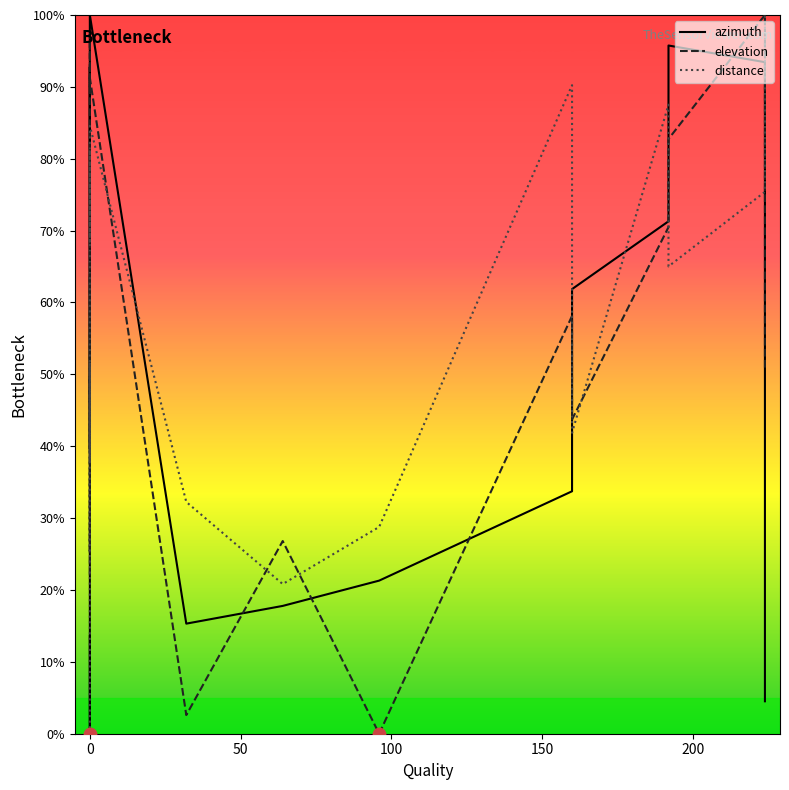

Which series contains the highest Y value?

azimuth